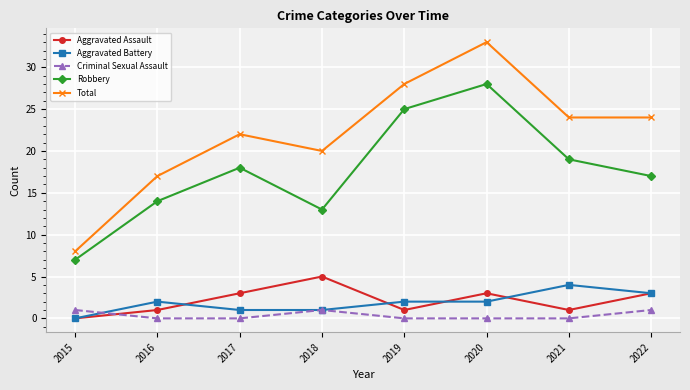

What is the spread (max minus min) of values at 2019?

28